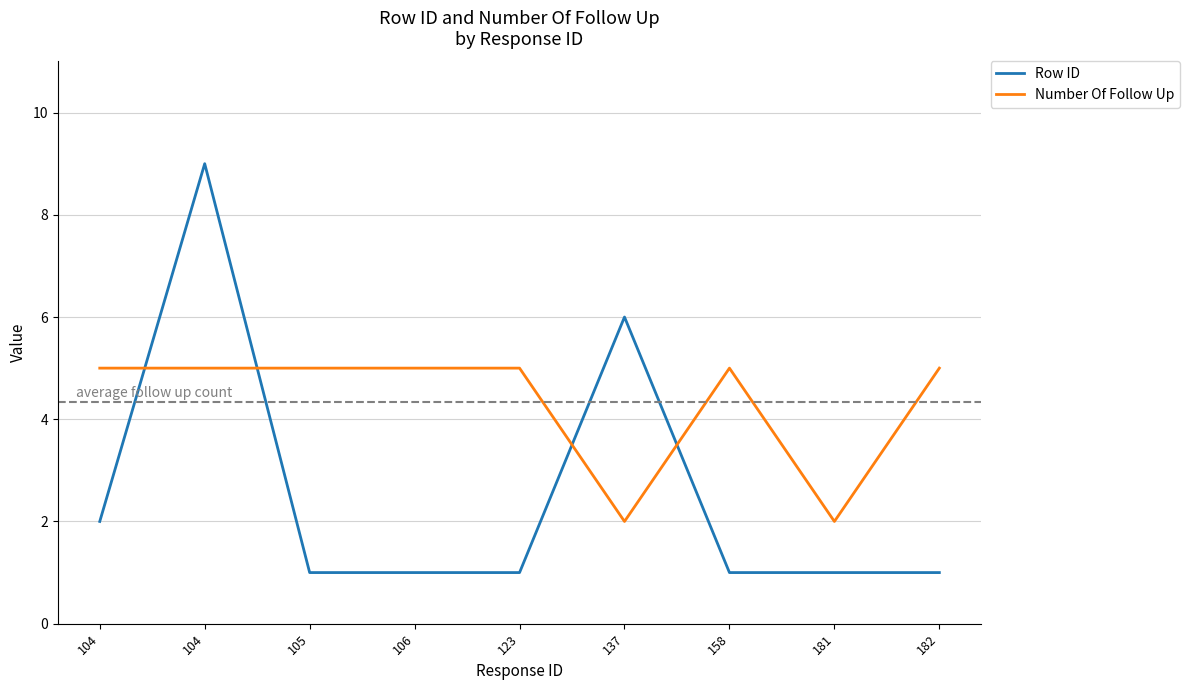

Where is the first local minimum for Number Of Follow Up?

137